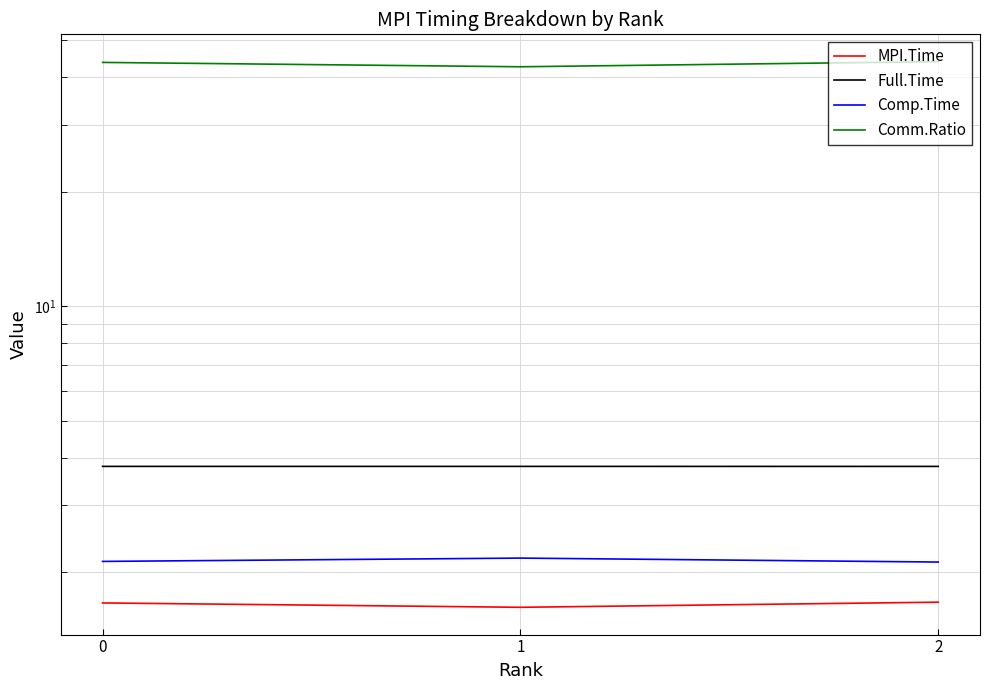

What is the smallest value displayed?

1.6